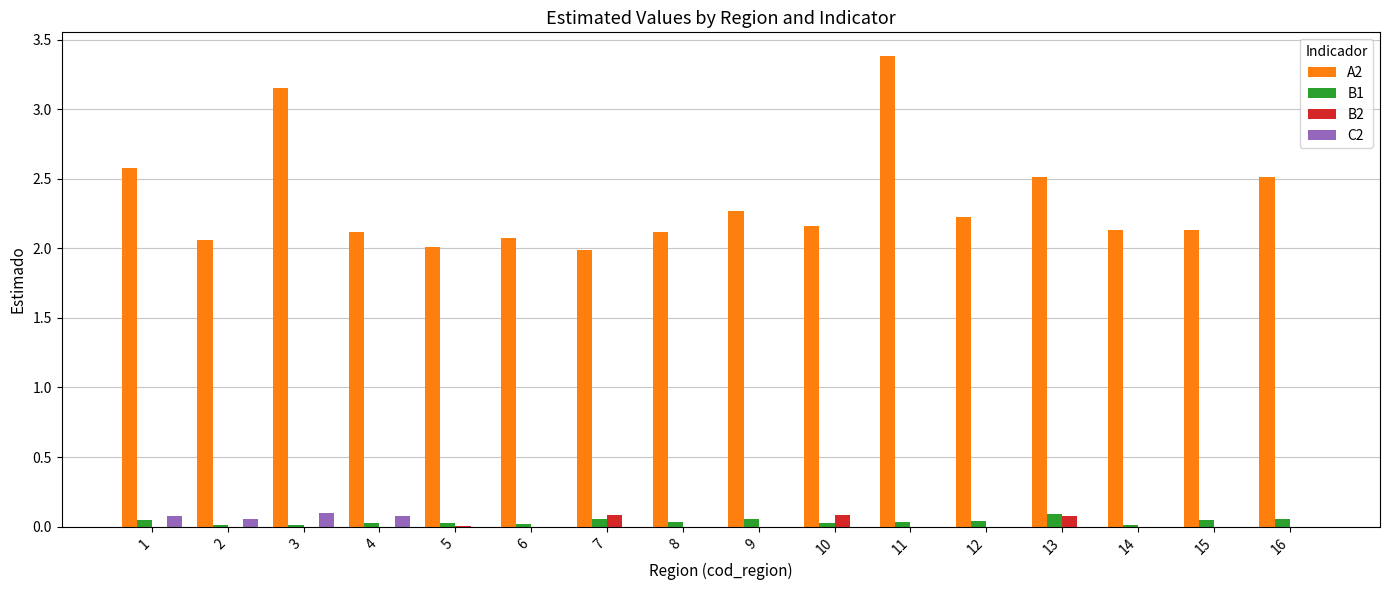

The value of A2 at 1 is 3.6. True or false?

False